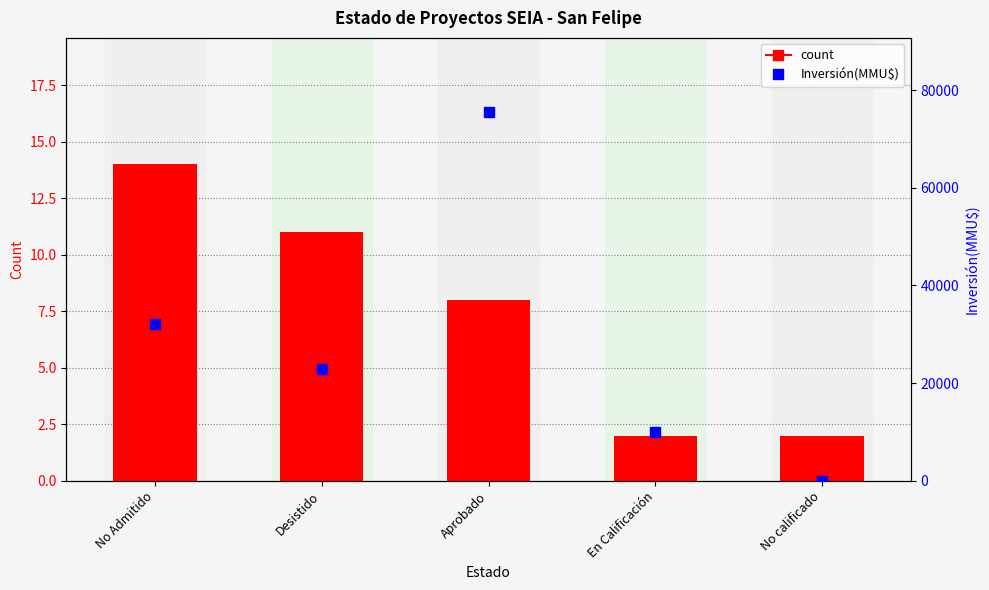

At how many categories does at least one series exceed 51942?

1